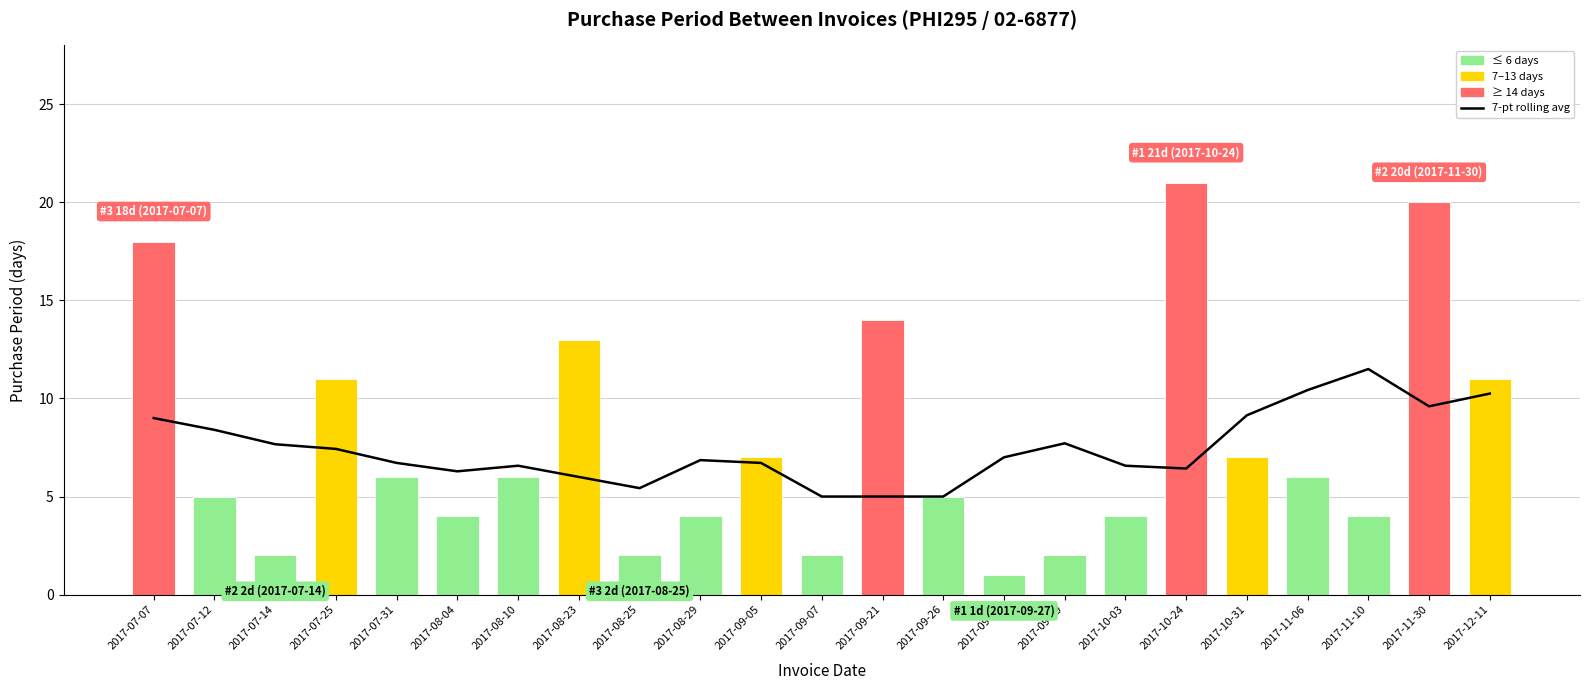

What is the smallest value displayed?

1.0